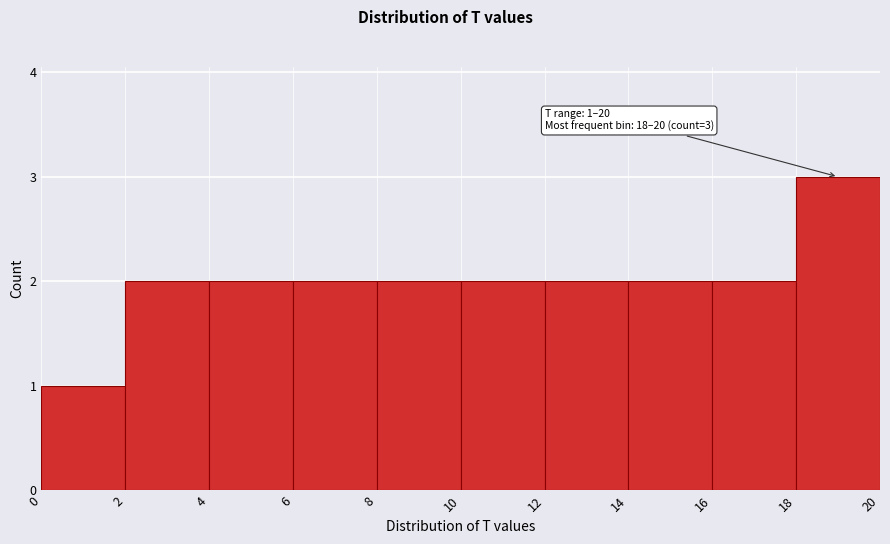

Which range on the x-axis has the tallest bar?

18 to 20